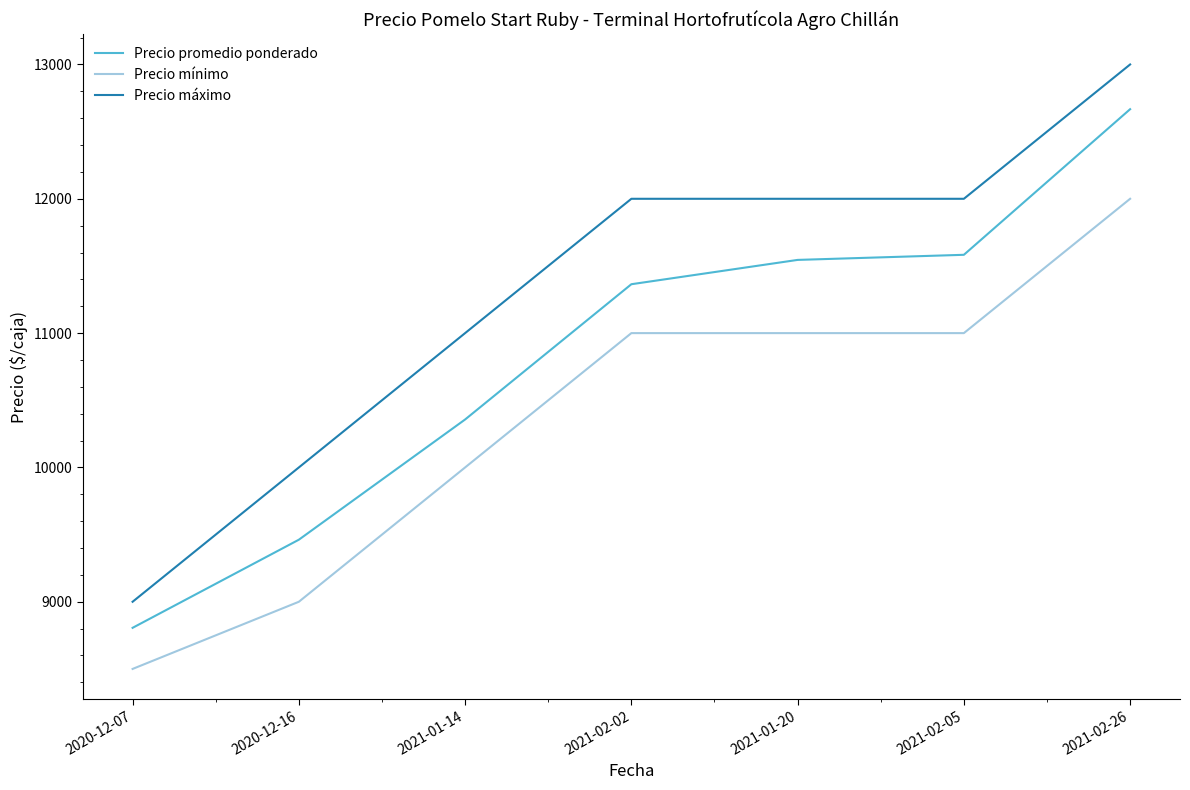

Between 2021-01-20 and 2021-02-26, which series saw the biggest shift?

Precio promedio ponderado